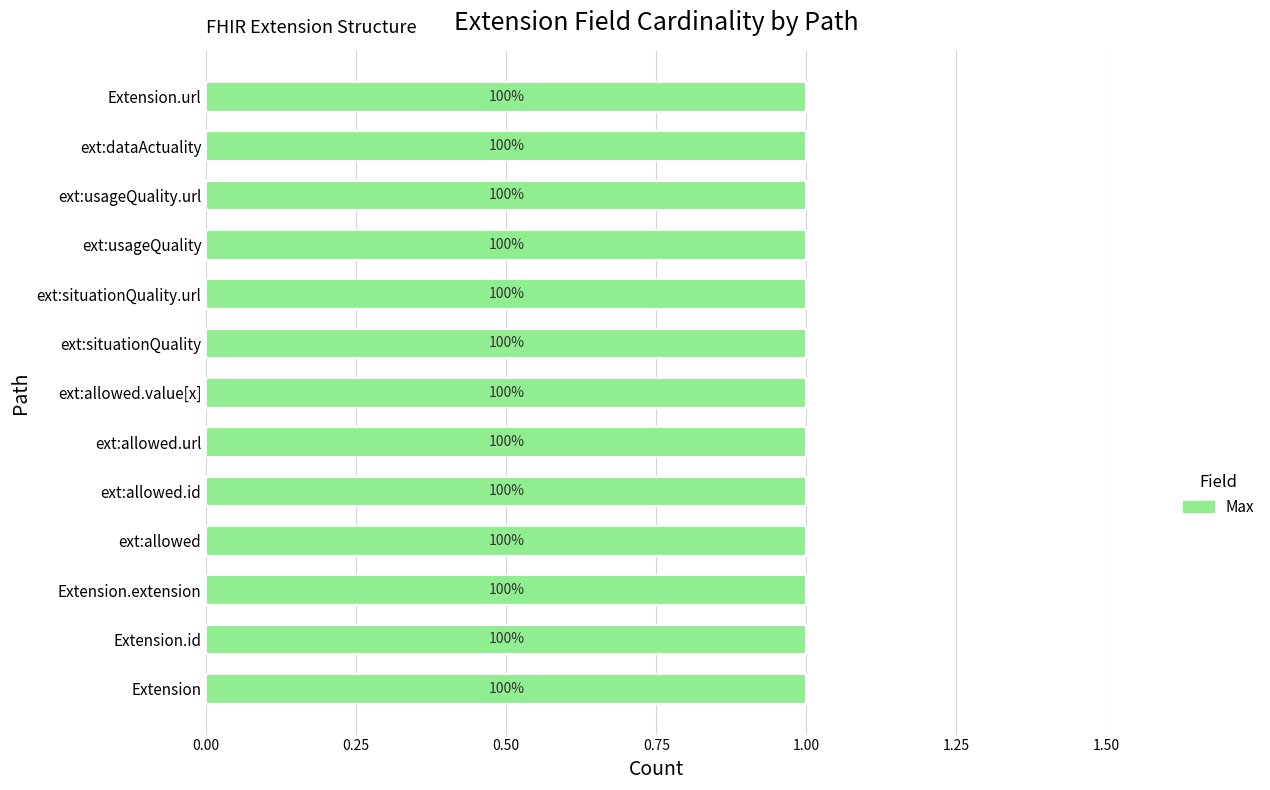

At which label does Max reach its peak?

Extension